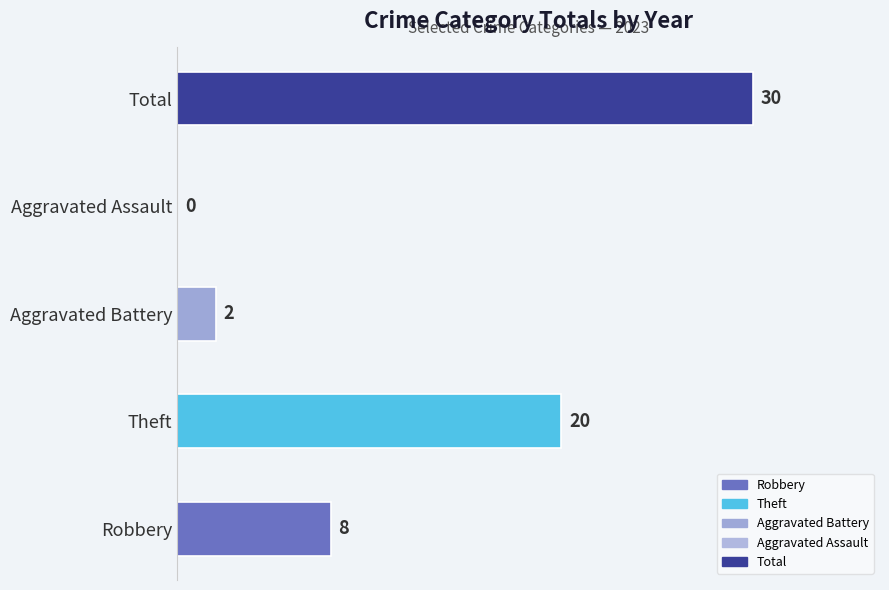

What is the change in value from Theft to Aggravated Battery?

-18